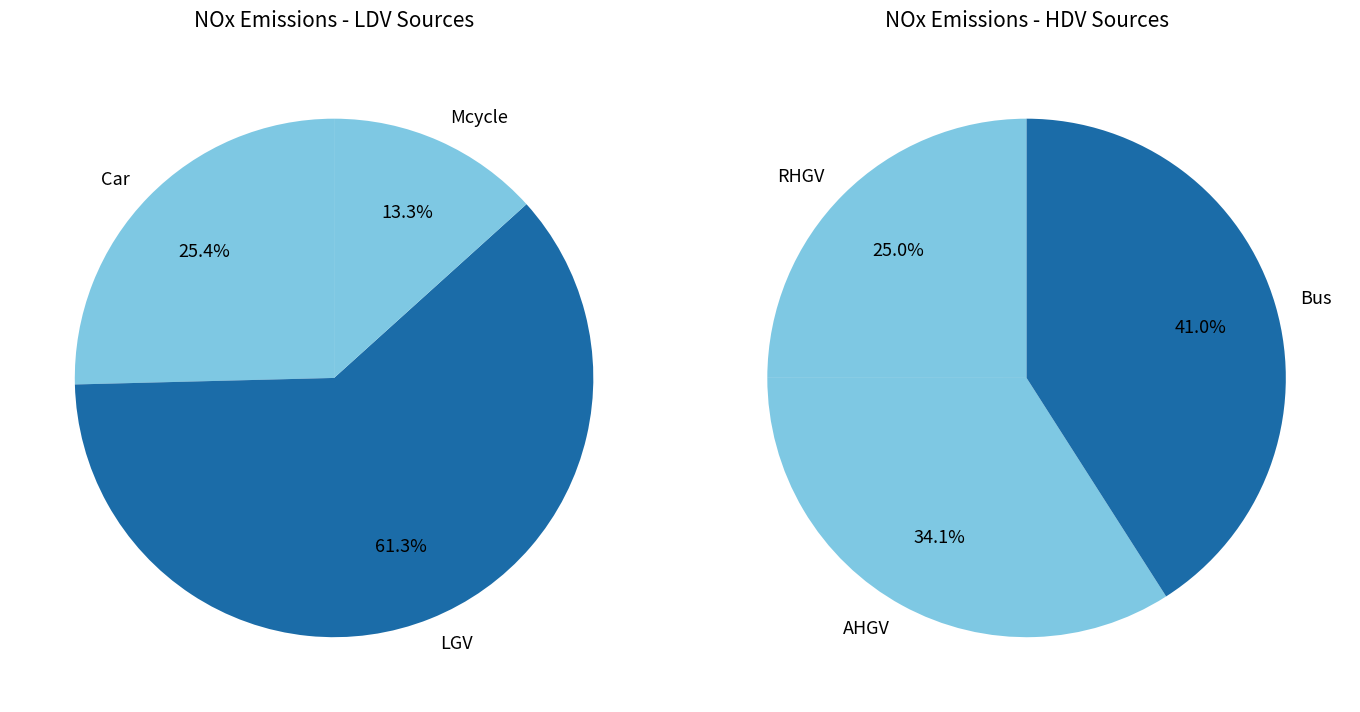

Combined, do Mcycle and RHGV account for over 50%?

No